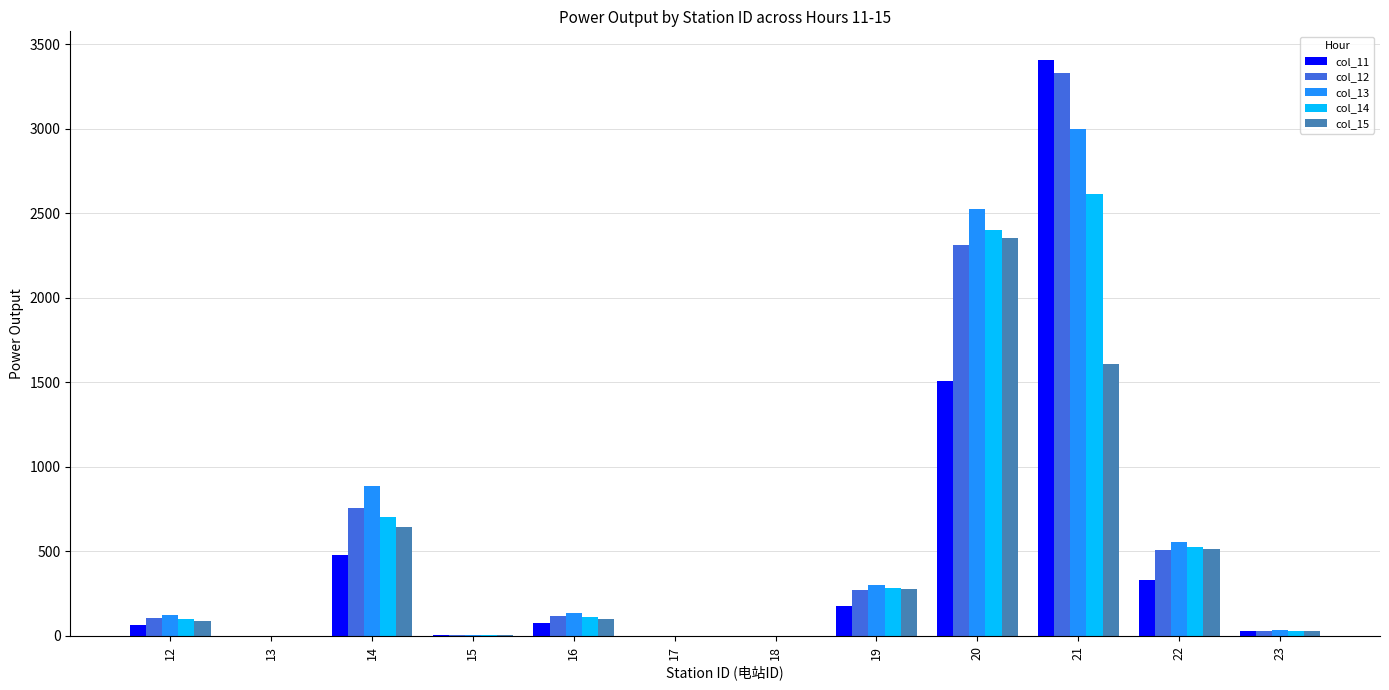

Read the col_13 value at 12, to the nearest 100.

100